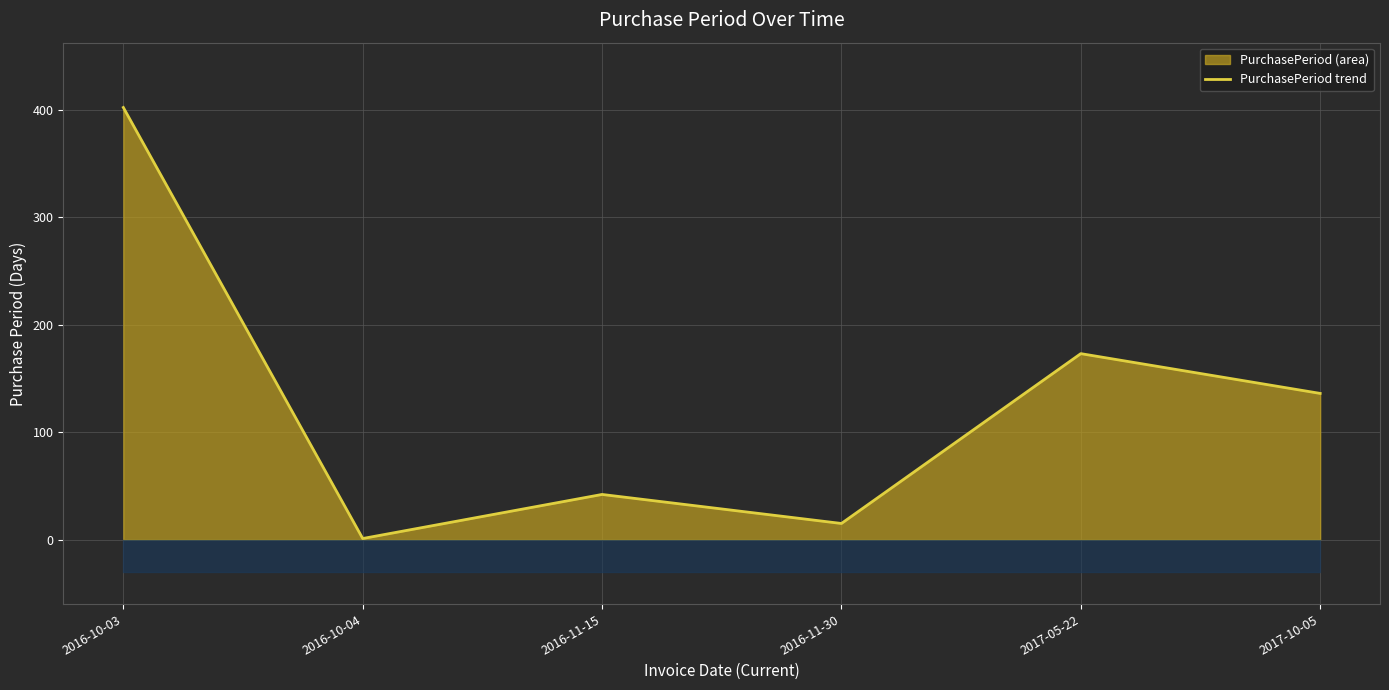

The value at 2016-11-15 is 42. True or false?

True